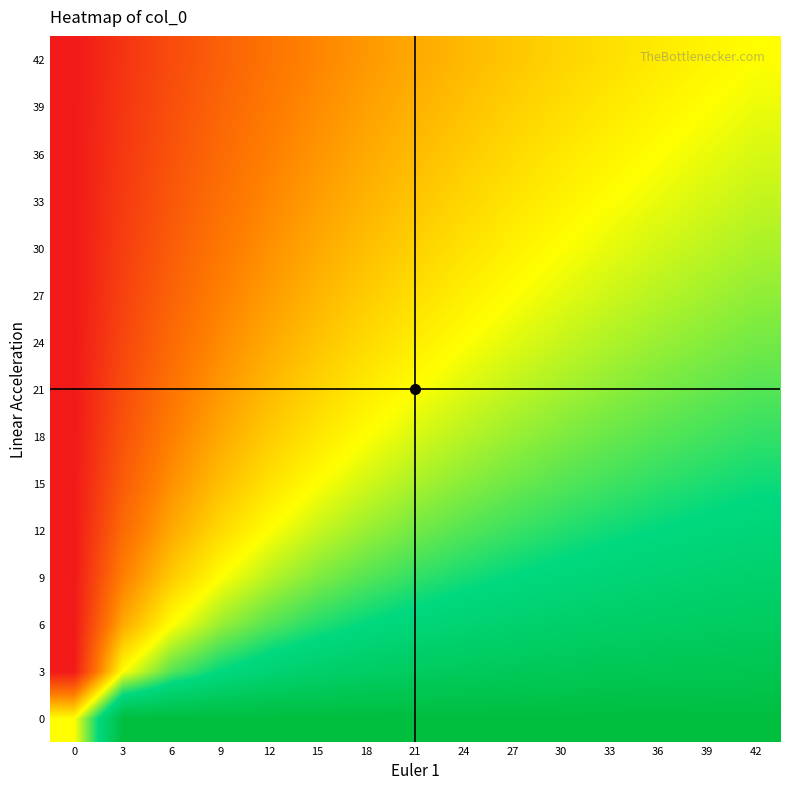

What is the spread (max minus min) of values at 42?

0.5